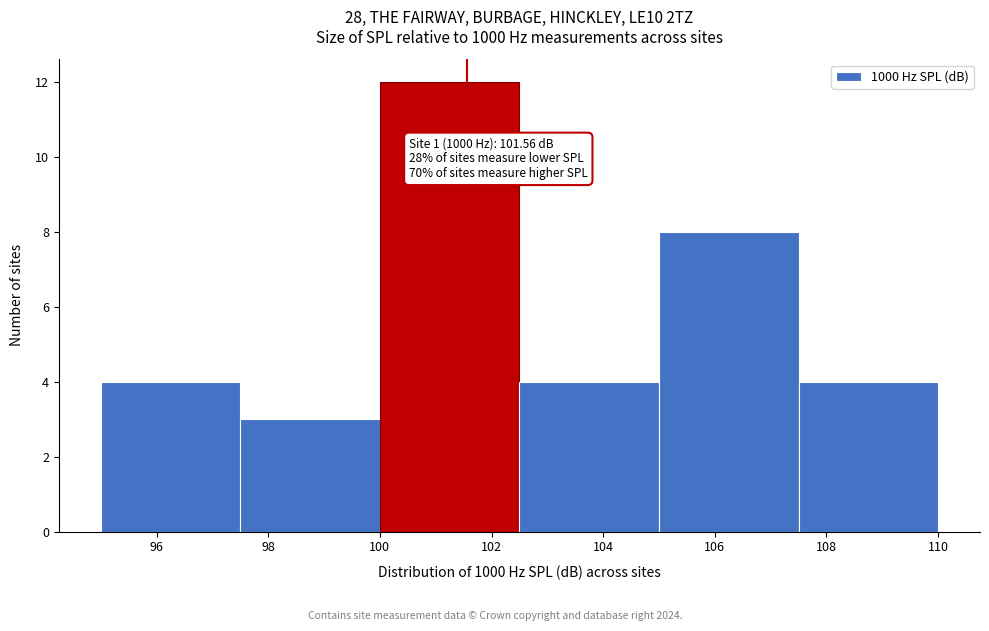

Which range on the x-axis has the tallest bar?

100.0 to 102.5